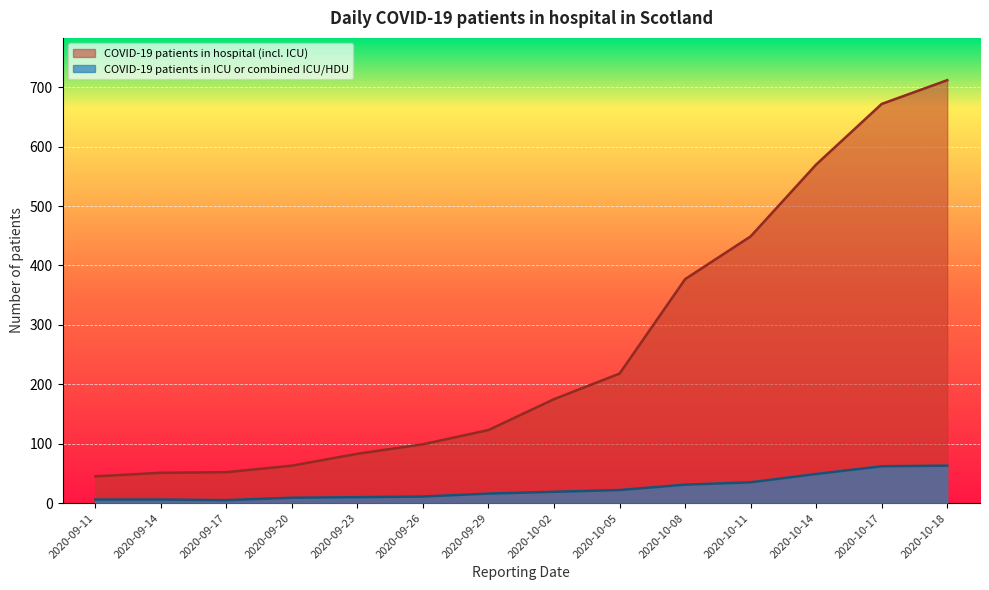

True or false: COVID-19 patients in ICU or combined ICU/HDU has more than 0 interior local peaks.

False